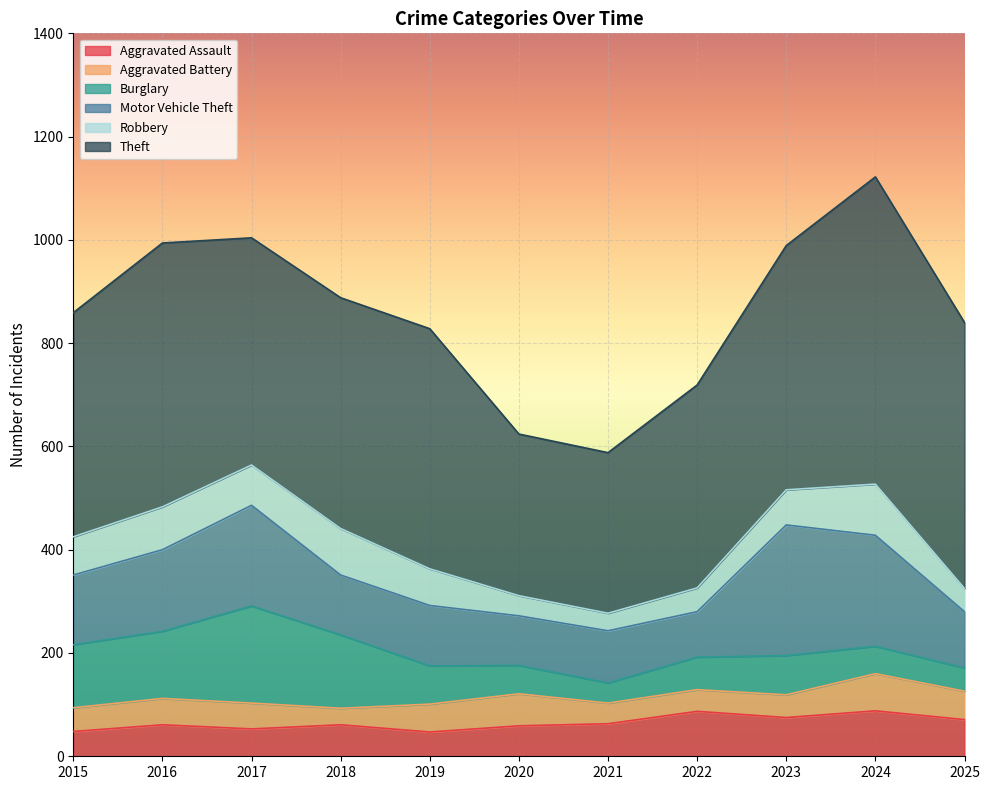

True or false: Robbery has more than 2 points higher than both neighbors.

True